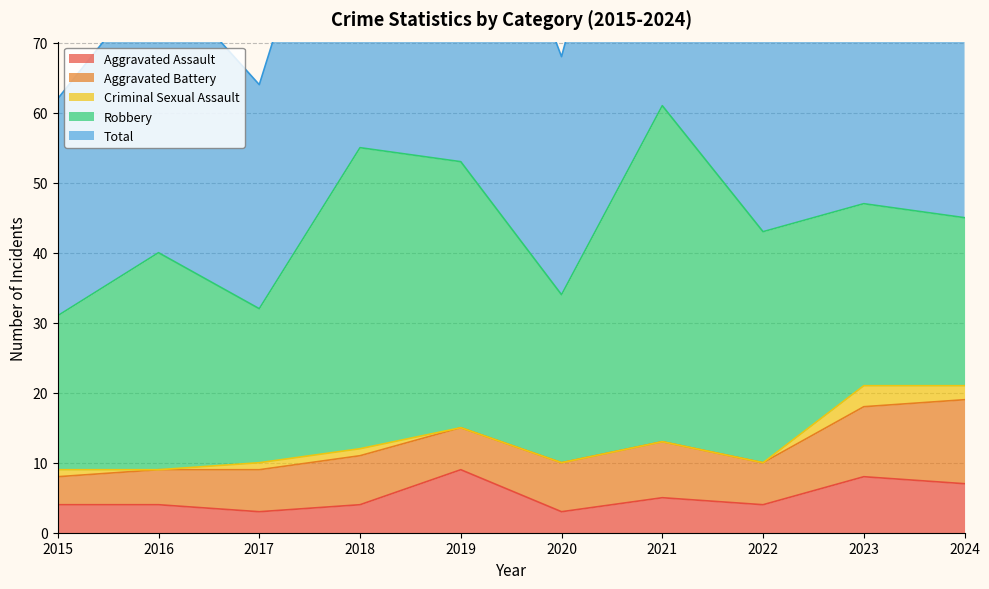

What is the average value of the Aggravated Assault series?

5